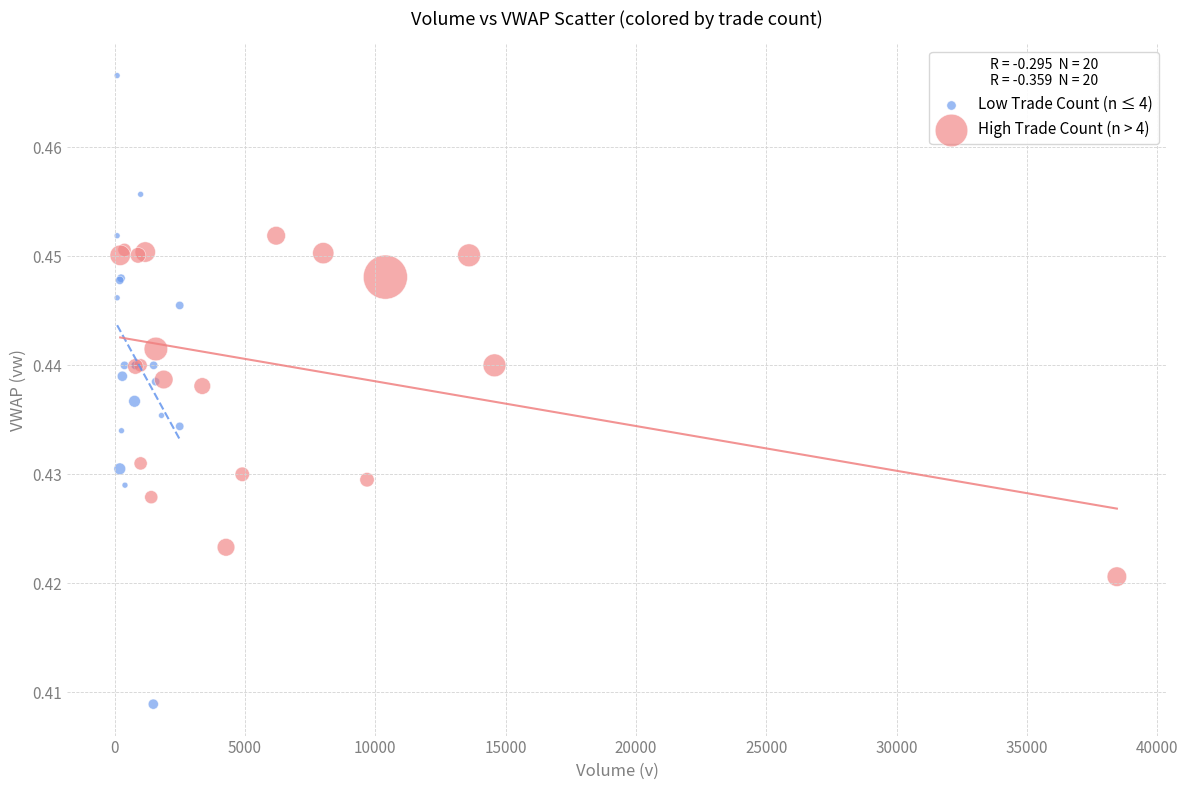

Which series has the largest Y range (max minus min)?

Low Trade Count (n ≤ 4)